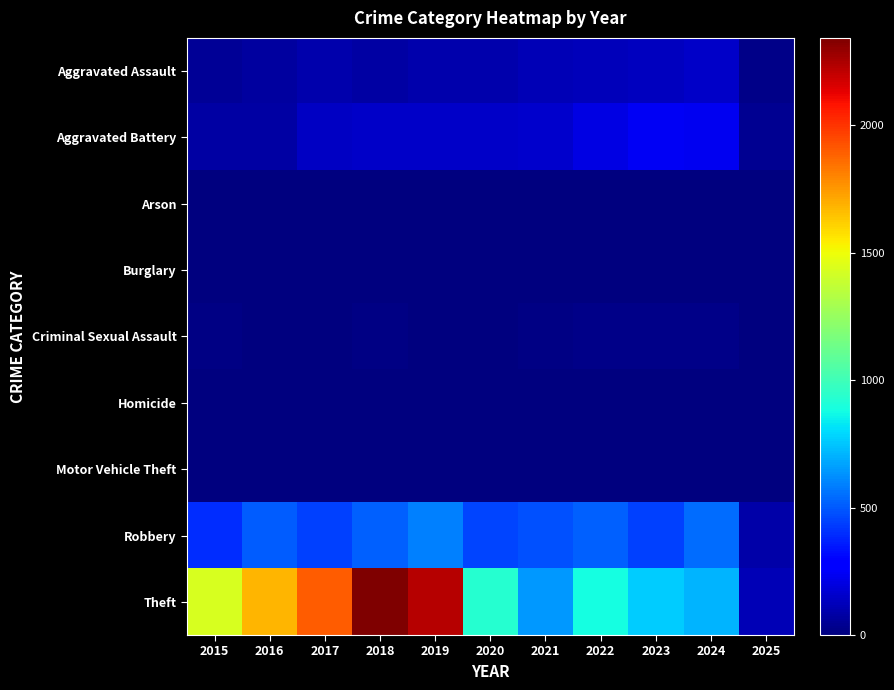

List the series in order of their peak value, highest first.

Theft, Robbery, Aggravated Battery, Aggravated Assault, Criminal Sexual Assault, Homicide, Motor Vehicle Theft, Arson, Burglary